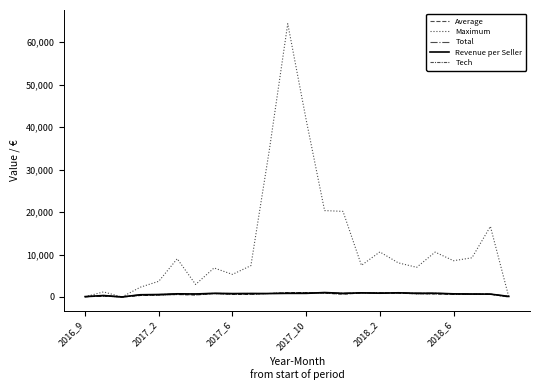

Reading left to right, extract all data points from this chart.

Average: 59.5	200.4	0.0	362.4	451.0	590.3	496.0	799.5	629.3	633.0	833.6	1007.1	1034.8	901.6	685.5	937.3	986.1	912.9	743.3	732.8	636.7	619.2	672.8	0.0
Maximum: 59.5	1199.0	0.0	2304.0	3700.0	8999.7	2951.0	6836.2	5317.6	7380.0	34576.0	64337.6	41708.0	20340.0	20152.4	7450.0	10608.0	8034.8	6984.9	10566.2	8537.0	9227.8	16608.0	0.0
Total: 89.1	346.2	10.9	527.8	580.1	748.9	711.4	865.8	803.9	822.5	810.8	856.0	856.4	1046.2	864.1	978.5	892.6	988.3	887.3	888.2	740.7	708.4	672.0	145.0
Revenue per Seller: 89.1	346.2	10.9	527.8	580.1	748.9	711.4	865.8	803.9	822.5	810.8	856.0	856.4	1046.2	864.1	978.5	892.6	988.3	887.3	888.2	740.7	708.4	672.0	145.0
Tech: 59.5	200.4	0.0	362.4	451.0	590.3	496.0	799.5	629.3	633.0	833.6	1007.1	1034.8	901.6	685.5	937.3	986.1	912.9	743.3	732.8	636.7	619.2	672.8	0.0